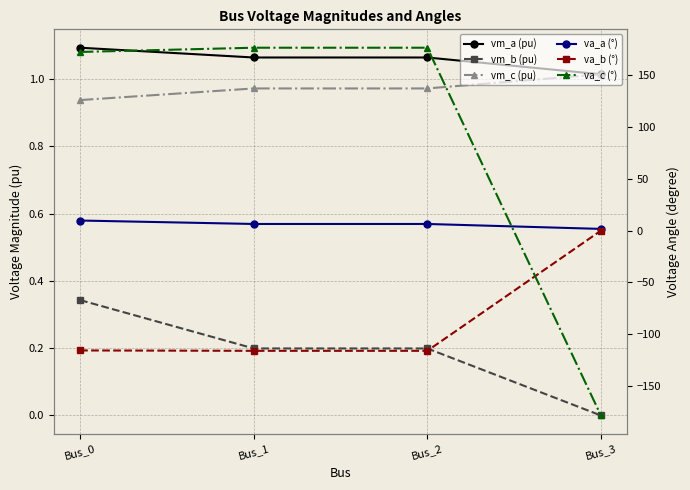

Count the number of data series in this chart.

6